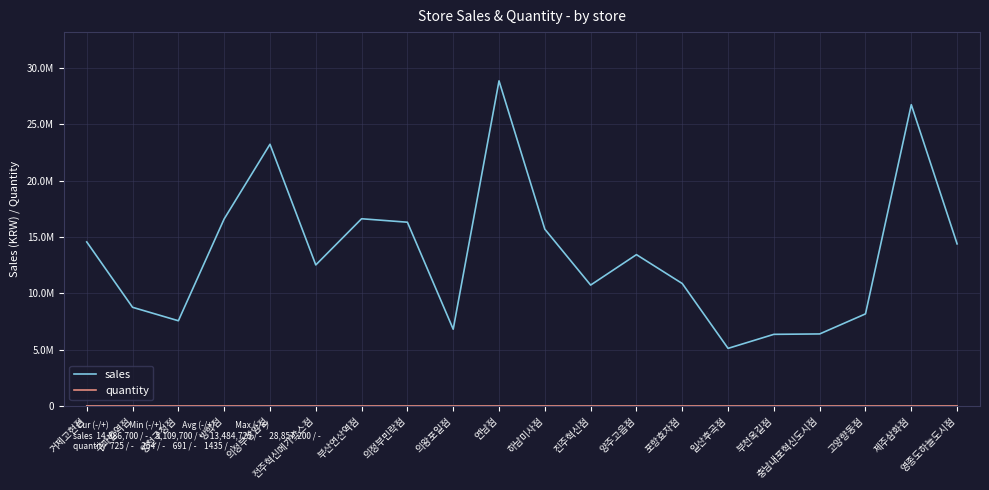

Does the chart have visible grid lines?

Yes